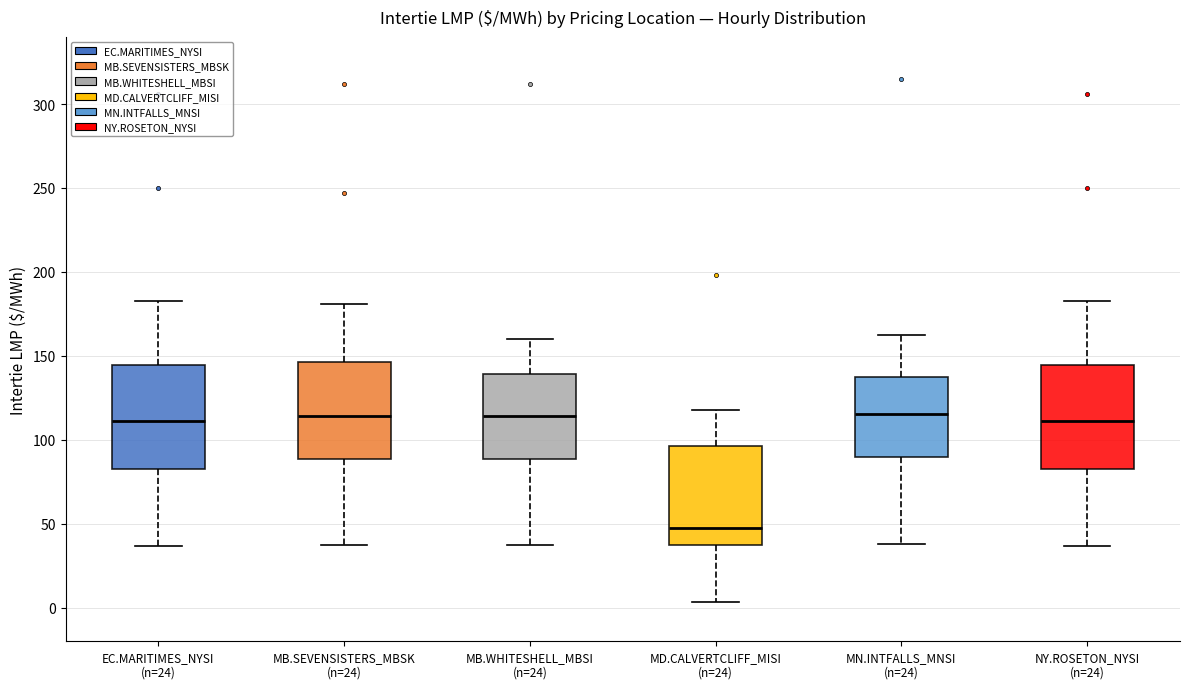

Reading left to right, read every box against the y-axis: the position of its median line, the range the box covers, and the ends of its whiskers. The values are not printed on the chart, so give them approximately, as read against the axis.

EC.MARITIMES_NYSI (n=24): median 110, box 85 to 145, whiskers 35 to 185
MB.SEVENSISTERS_MBSK (n=24): median 115, box 90 to 145, whiskers 35 to 180
MB.WHITESHELL_MBSI (n=24): median 115, box 90 to 140, whiskers 35 to 160
MD.CALVERTCLIFF_MISI (n=24): median 45, box 35 to 95, whiskers 5 to 120
MN.INTFALLS_MNSI (n=24): median 115, box 90 to 140, whiskers 40 to 165
NY.ROSETON_NYSI (n=24): median 110, box 85 to 145, whiskers 35 to 185